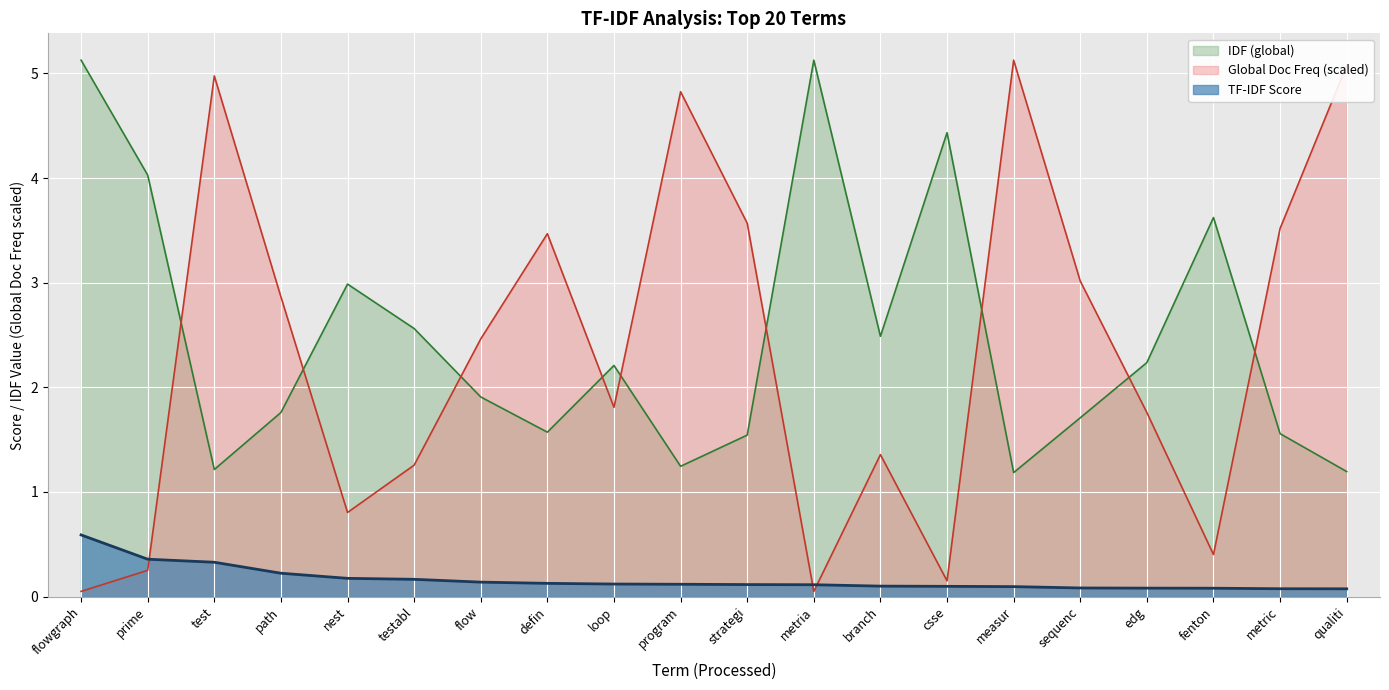

At how many categories does at least one series exceed 3?

13